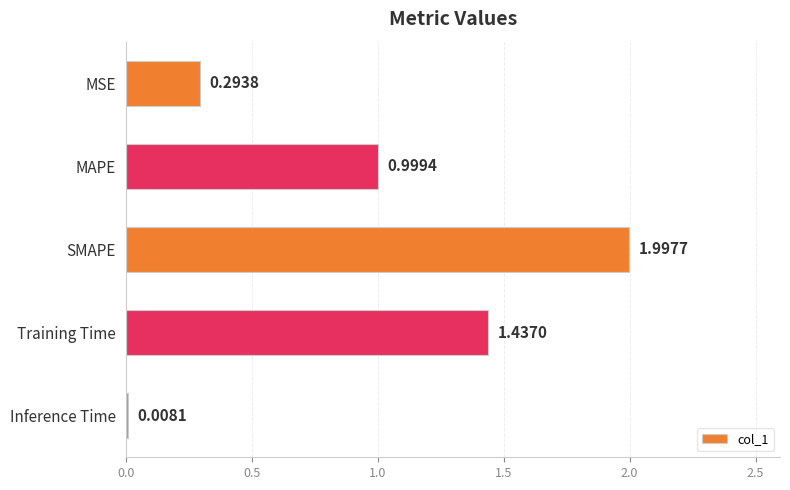

At which label is the value closest to 1?

MAPE